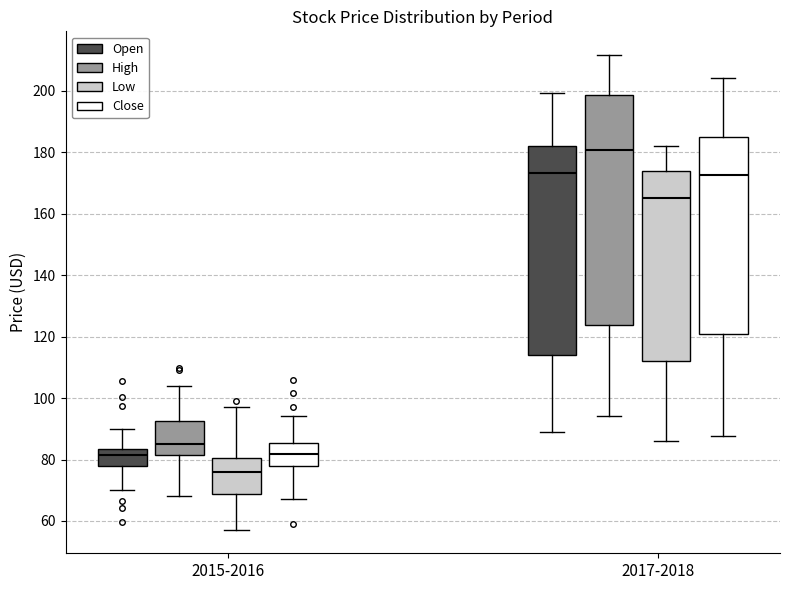

Which box has the lowest median line?

2015-2016 (Low)